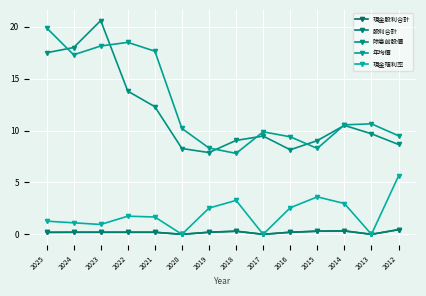

True or false: 現金殖利率 and 除息前股價 intersect in this chart.

False